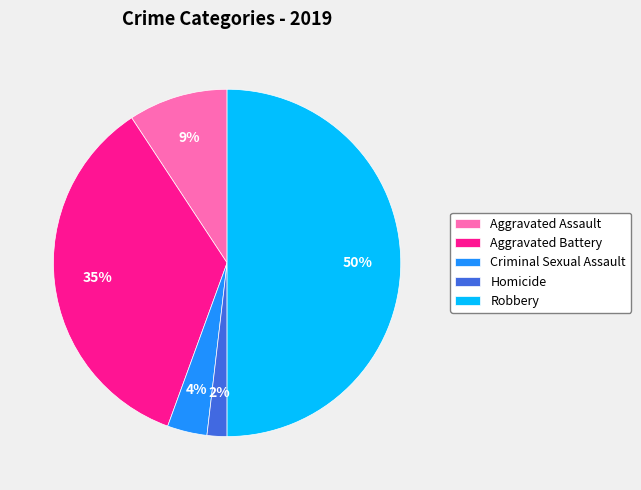

Is it true that Homicide is 10% of the pie?

False